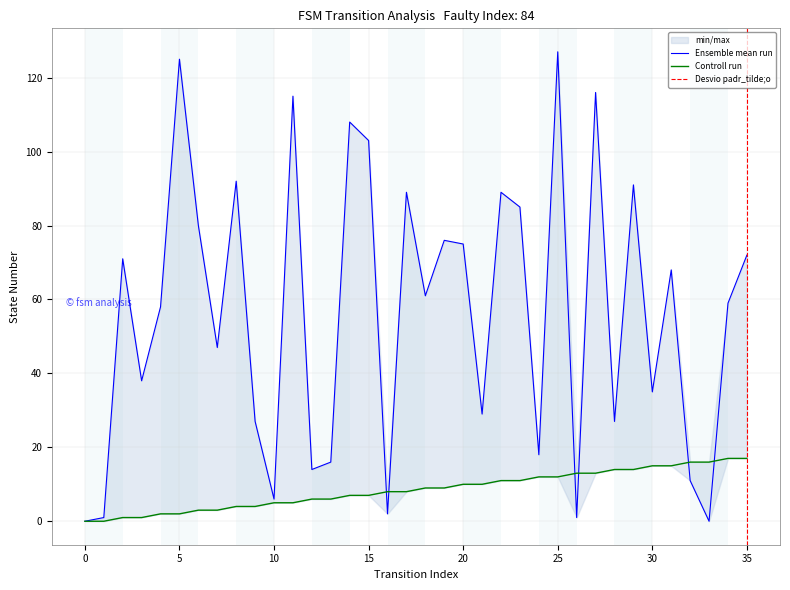

The destination_state series shows 214 at 25. True or false?

False